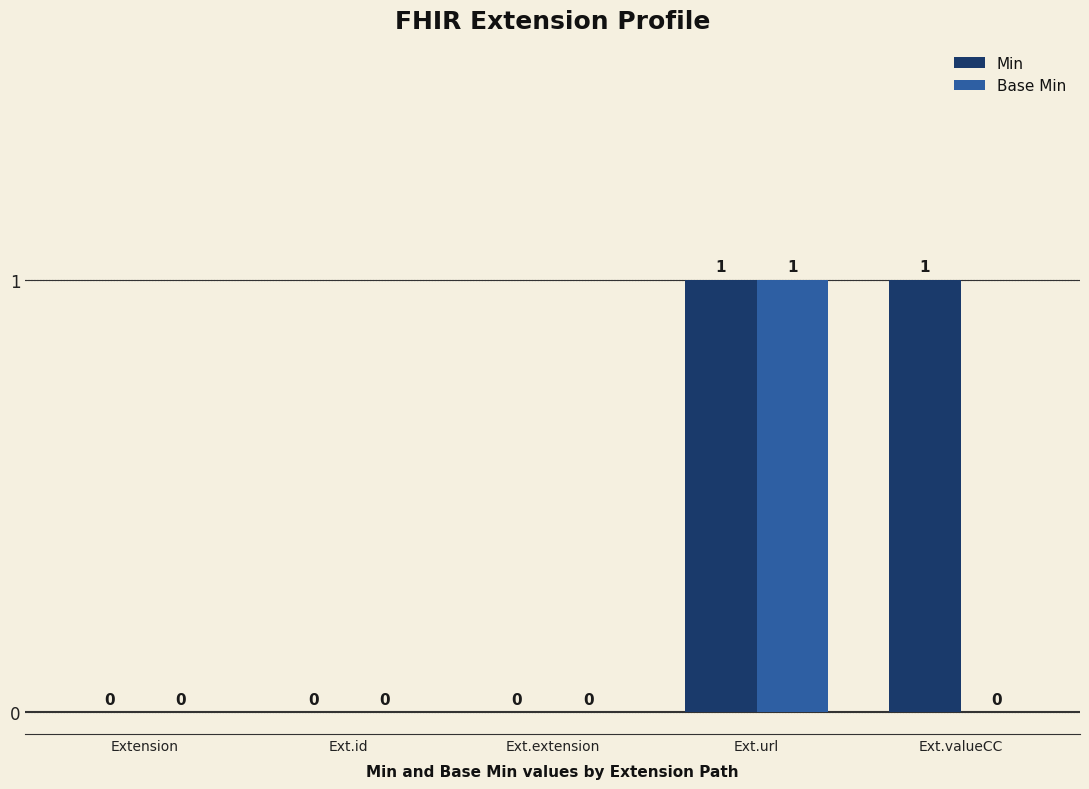

Is it true that Base Min equals 1 at Ext.id?

False